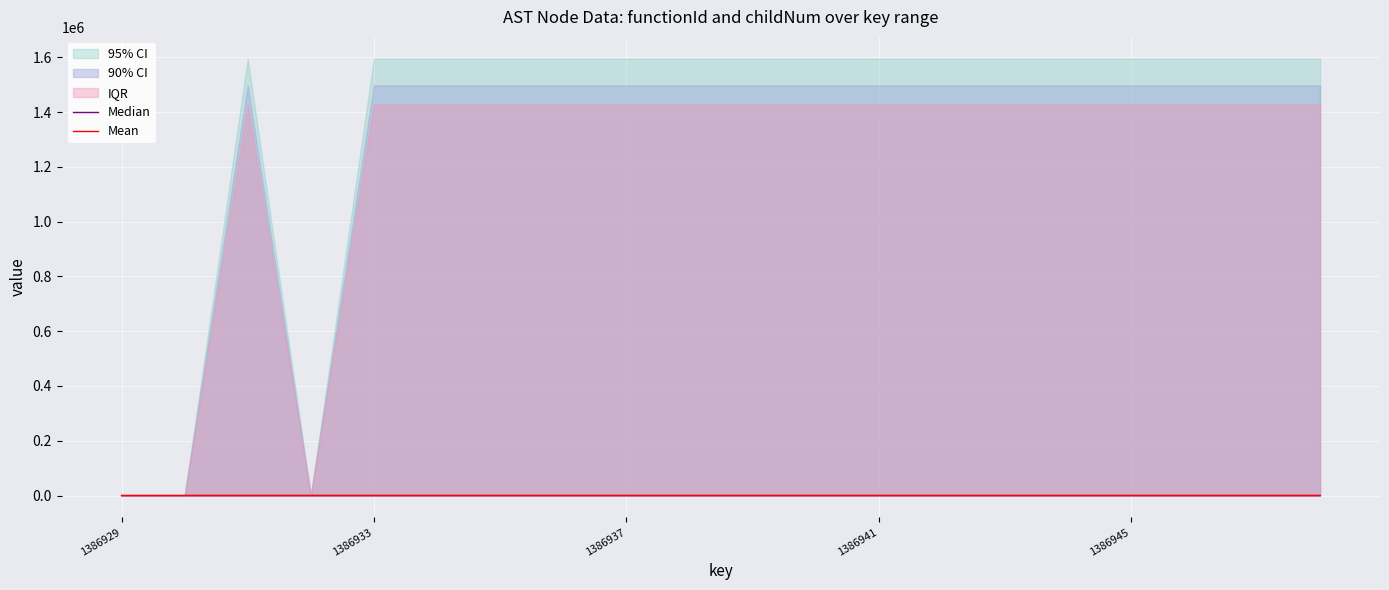

How many lines are shown in the chart?

2